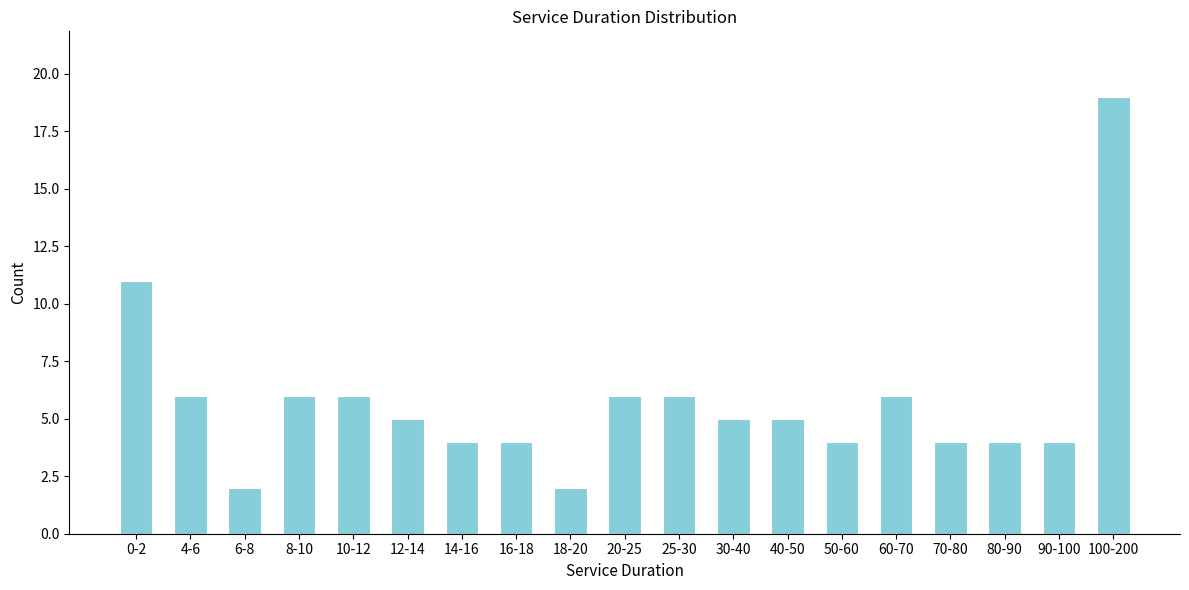

Reading left to right, transcribe all the data shown in this chart.

11	6	2	6	6	5	4	4	2	6	6	5	5	4	6	4	4	4	19